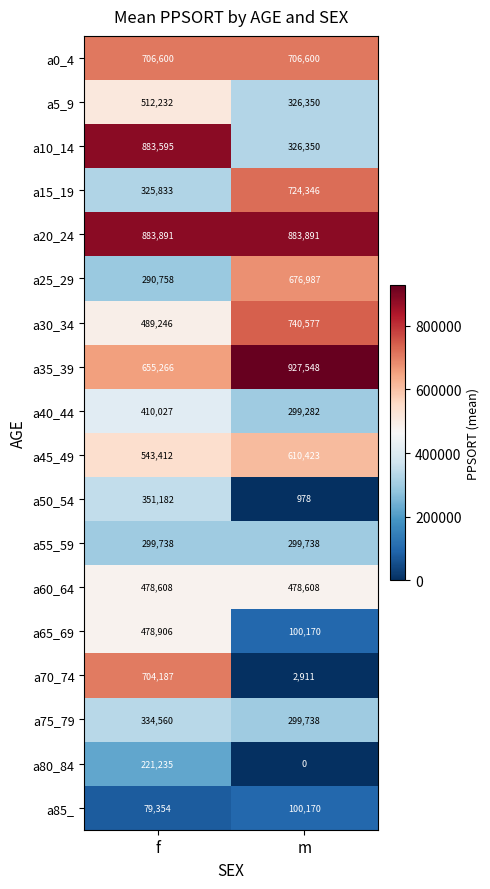

Rank the series by their maximum value, from highest to lowest.

a35_39, a20_24, a10_14, a30_34, a15_19, a0_4, a70_74, a25_29, a45_49, a5_9, a65_69, a60_64, a40_44, a50_54, a75_79, a55_59, a80_84, a85_